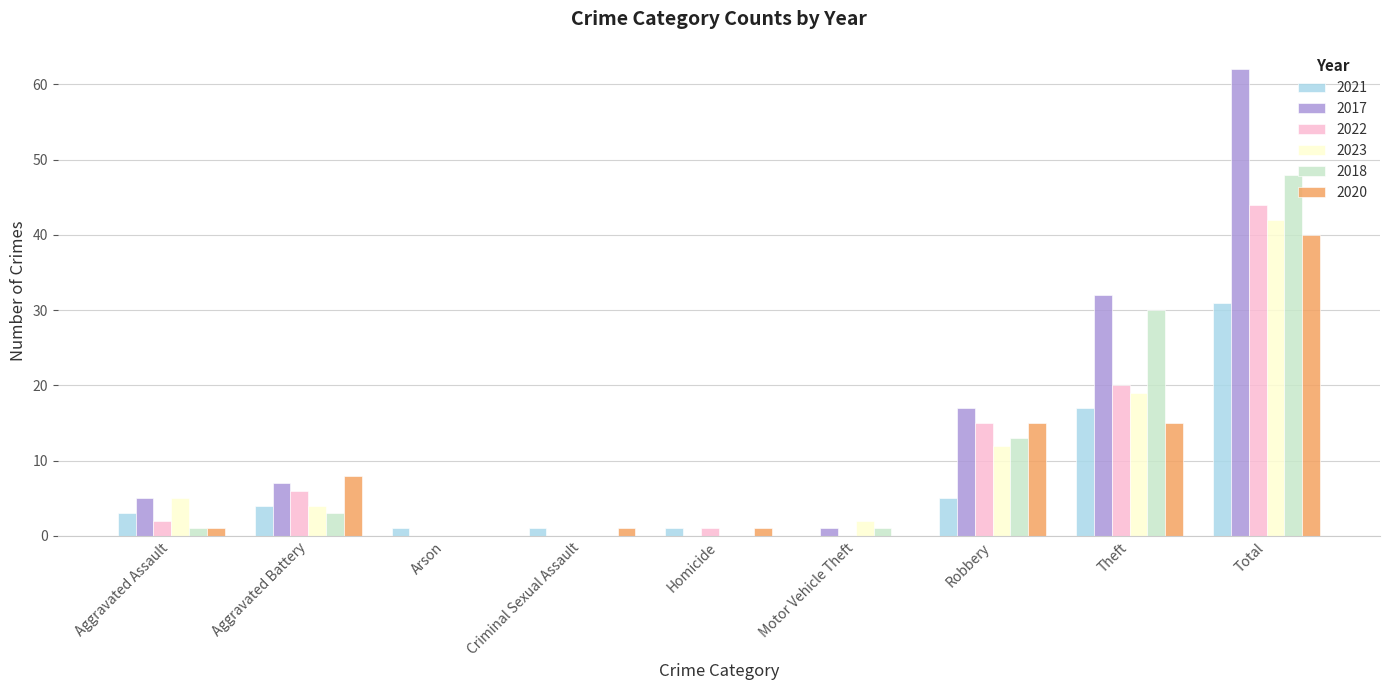

Between Theft and Total, which series saw the biggest shift?

2017